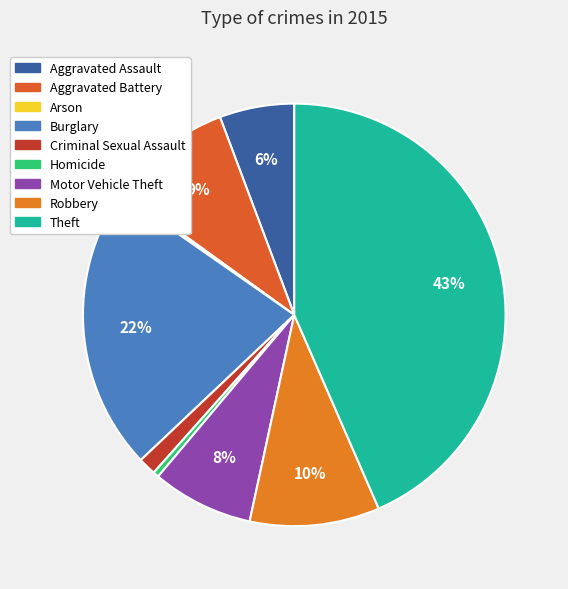

What is the change in value from Homicide to Motor Vehicle Theft?

+248